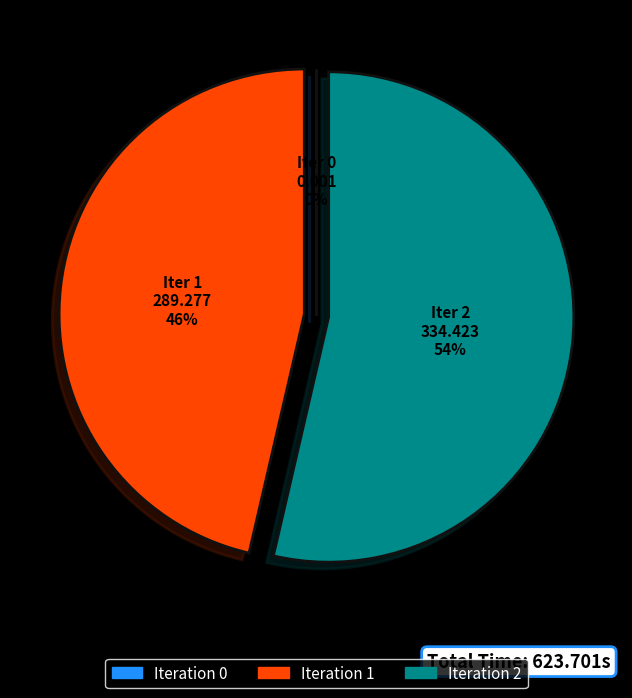

What is the ratio of the value at Iteration 2 to the value at Iteration 1?

1.2